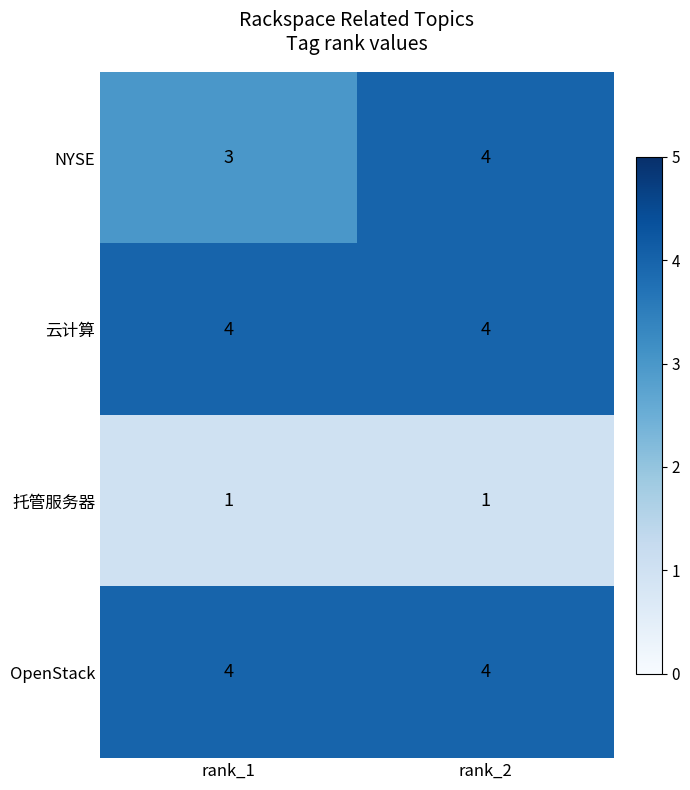

Between rank_1 and rank_2, which series saw the biggest shift?

NYSE